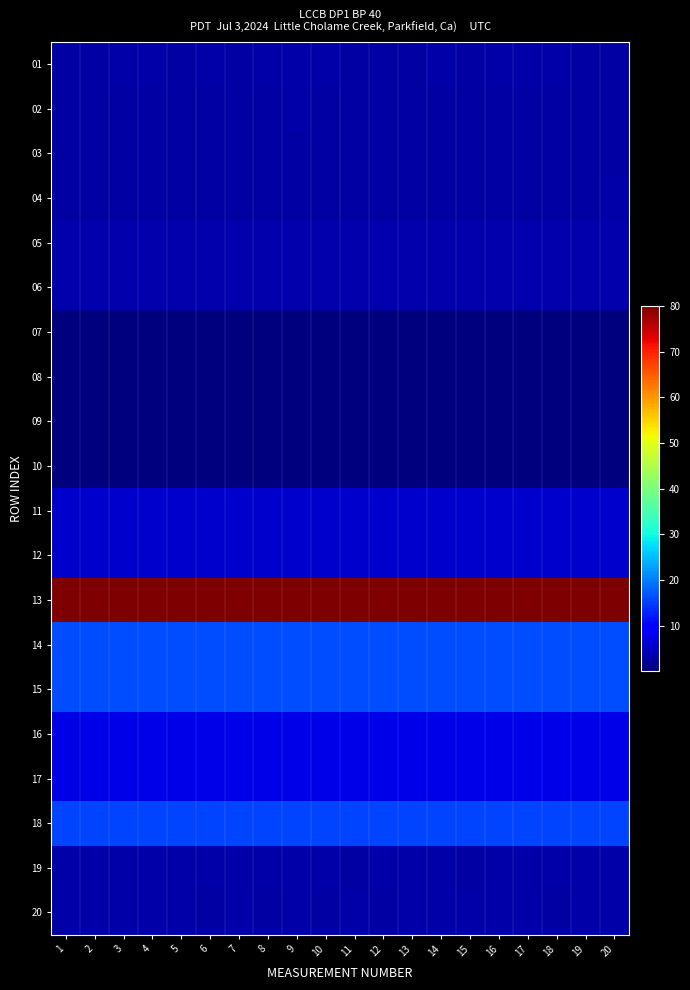

Which has a higher value, 13 or 19?

13